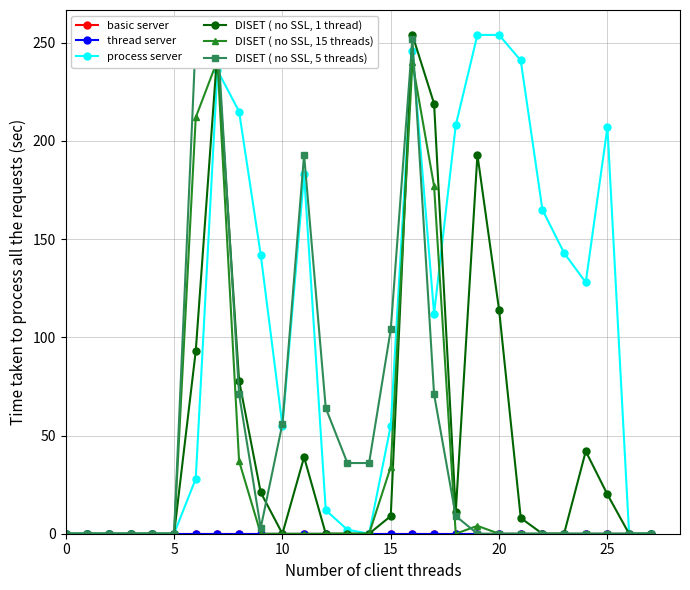

True or false: DISET ( no SSL, 1 thread) and thread server intersect in this chart.

False